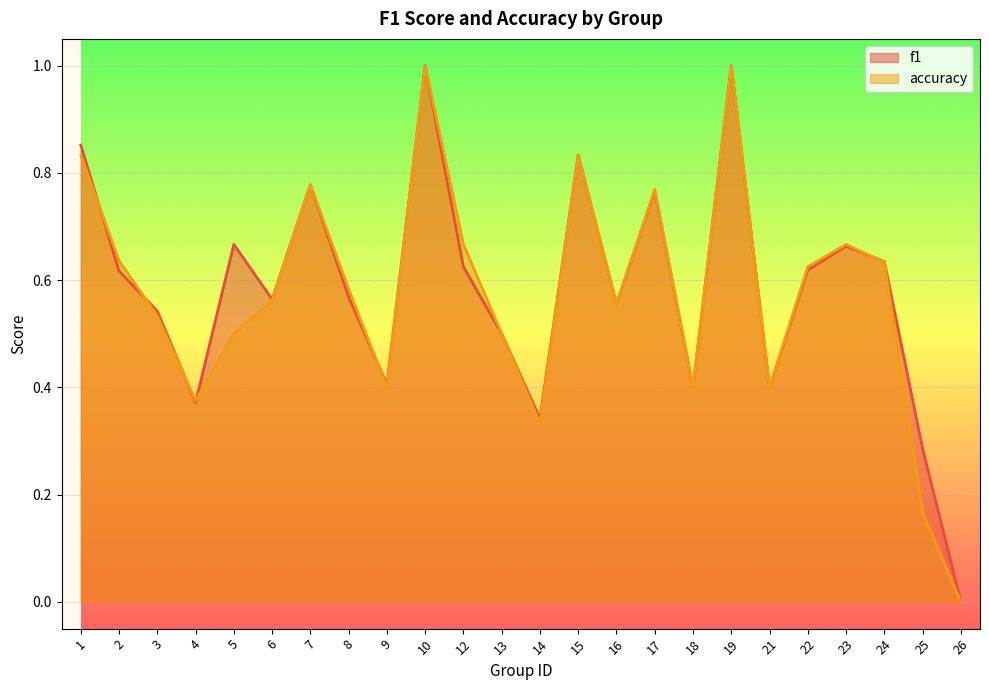

After their last crossing, which series has the higher values: accuracy or f1?

f1